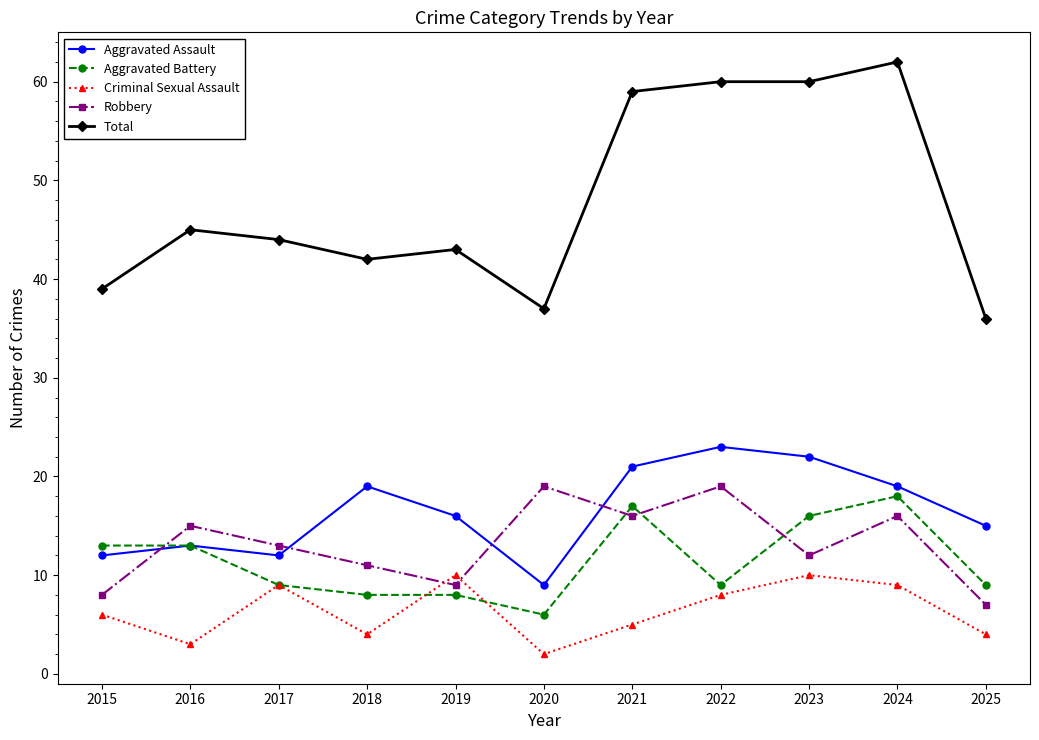

How many data points does each series have?

11